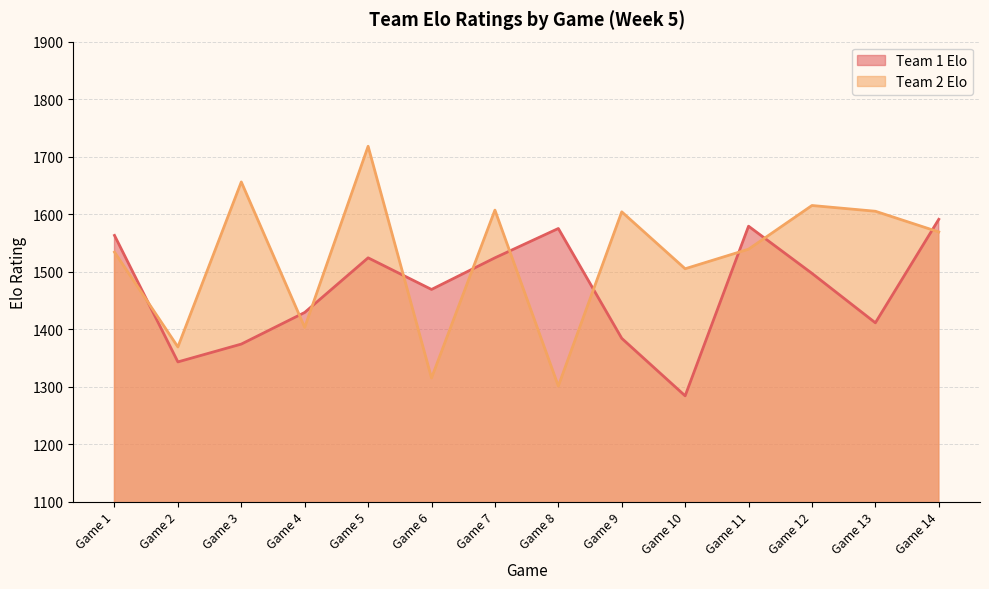

At which label does Team 1 Elo first exceed 1497?

Game 1